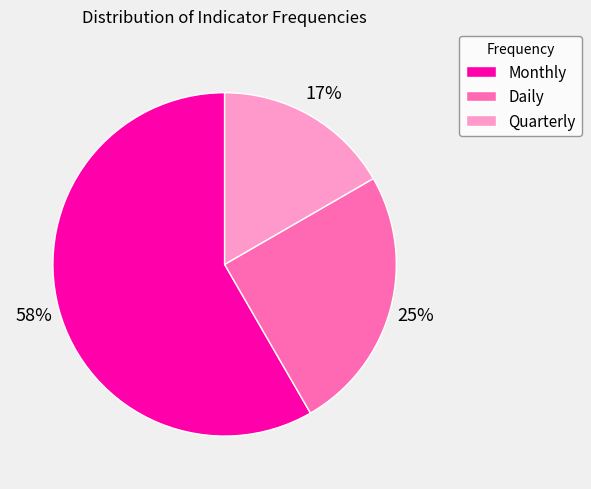

Is the sum of Daily and Monthly greater than half?

Yes